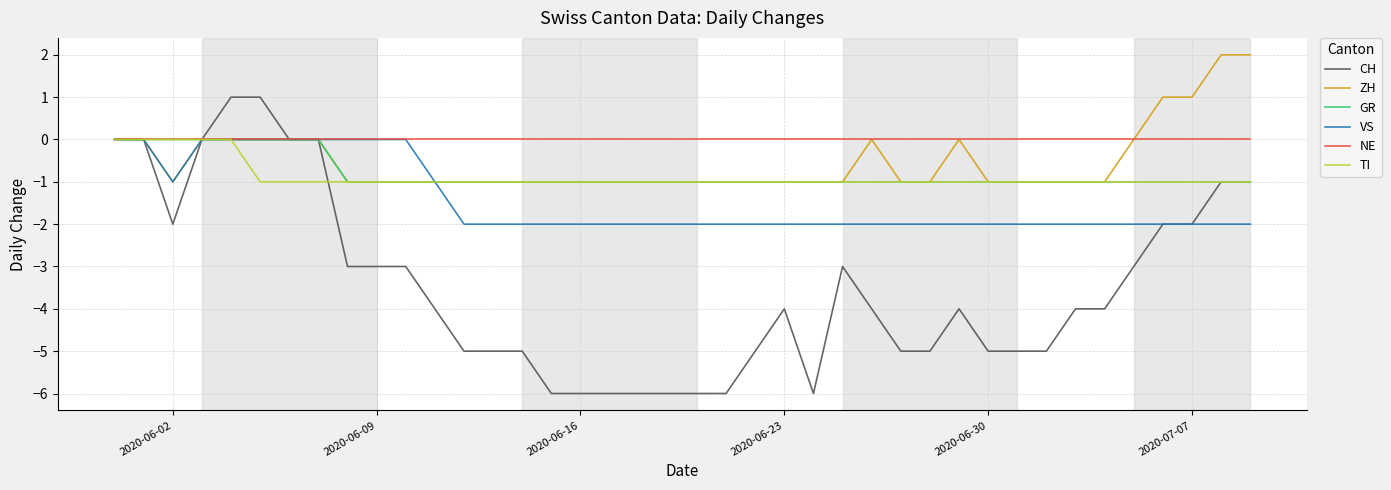

Which series has the largest total across all categories?

NE